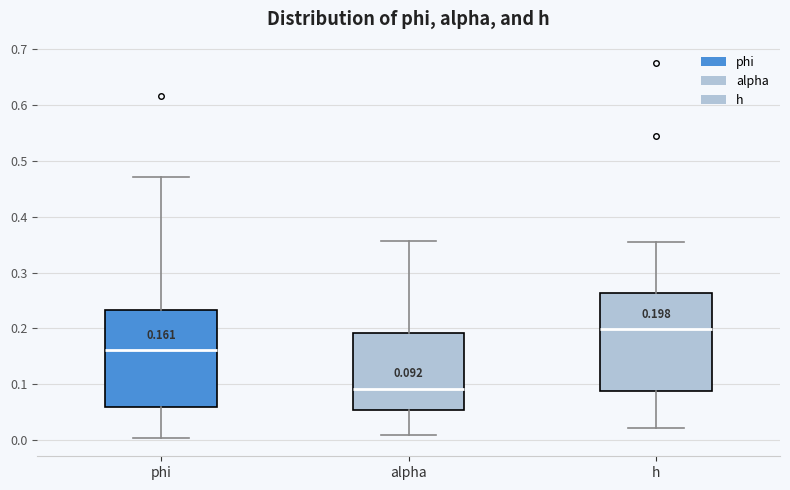

Which box's median line is the highest?

h